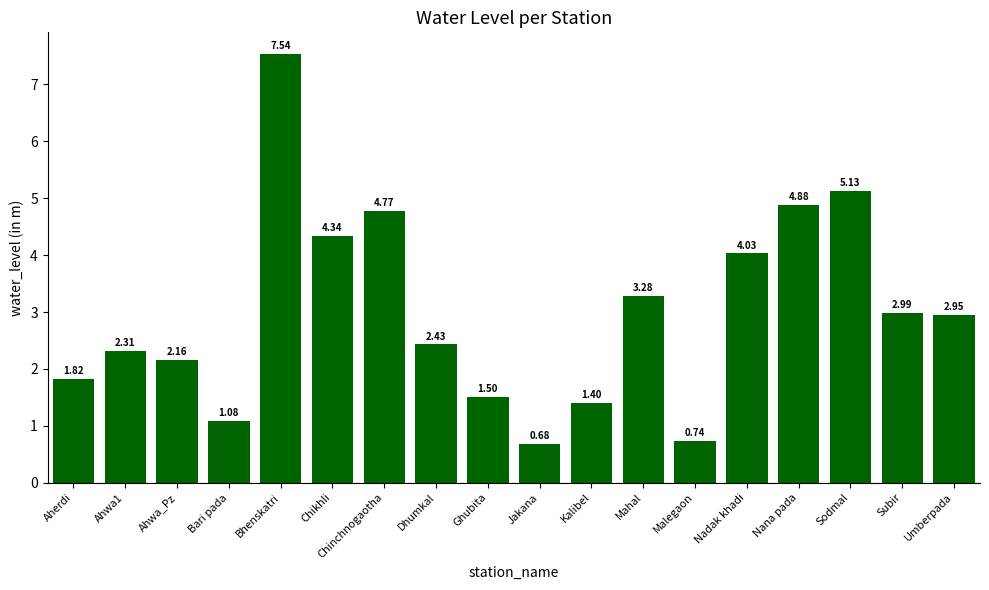

Rank the categories by value from lowest to highest.

Jakana, Malegaon, Bari pada, Kalibel, Ghubita, Aherdi, Ahwa_Pz, Ahwa1, Dhumkal, Umberpada, Subir, Mahal, Nadak khadi, Chikhli, Chinchnogaotha, Nana pada, Sodmal, Bhenskatri